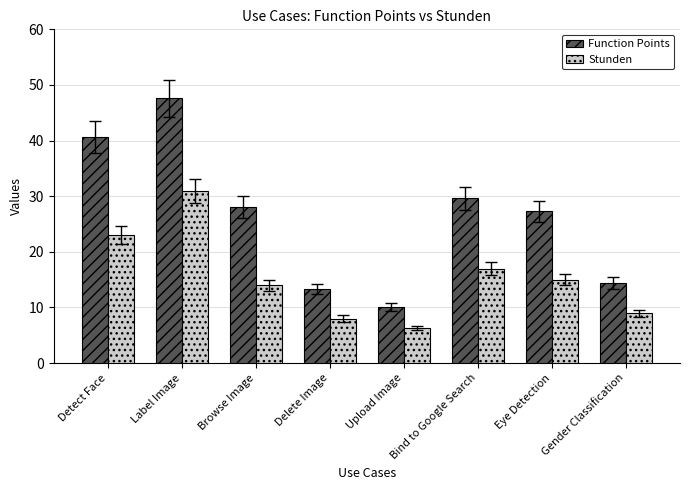

What is the difference between the Function Points values at Label Image and Bind to Google Search?

18.0